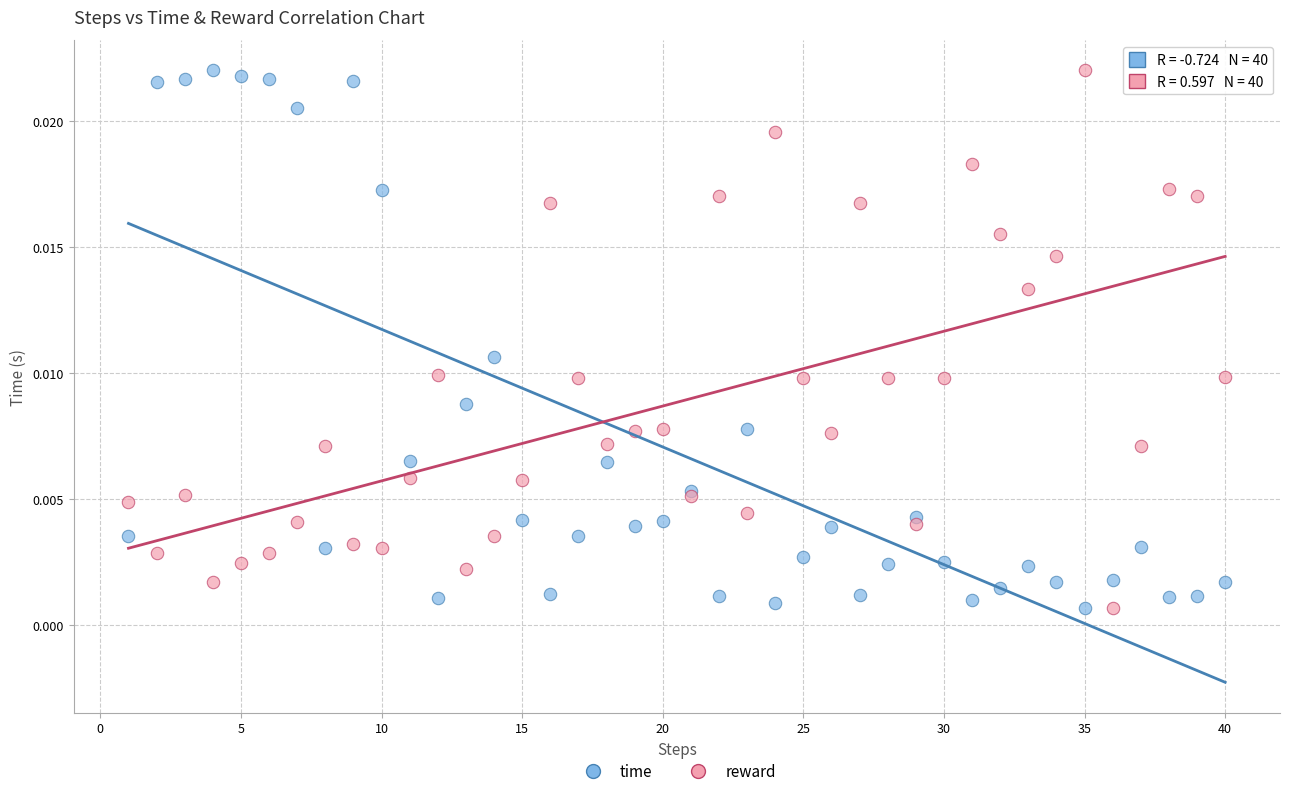

What is the X range (max minus min) for the scatter plot?

39.0